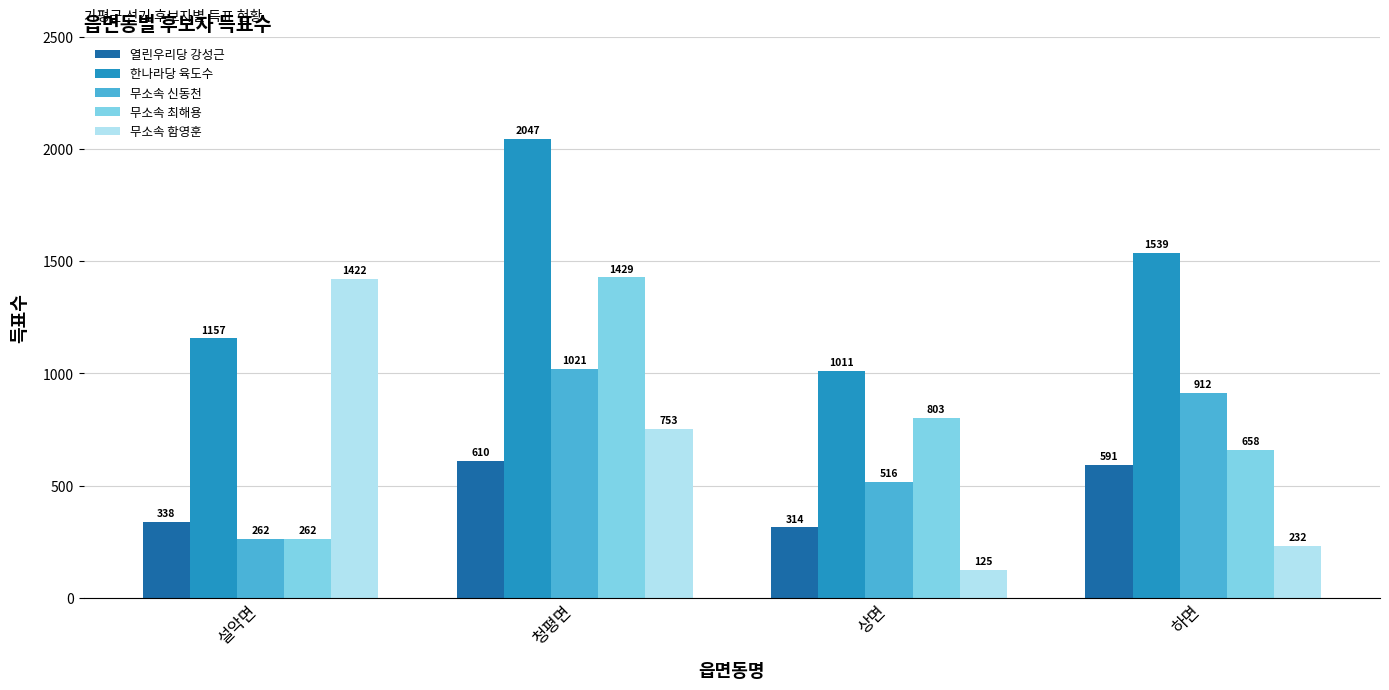

What is the highest value of the 무소속 최해용 series?

1429